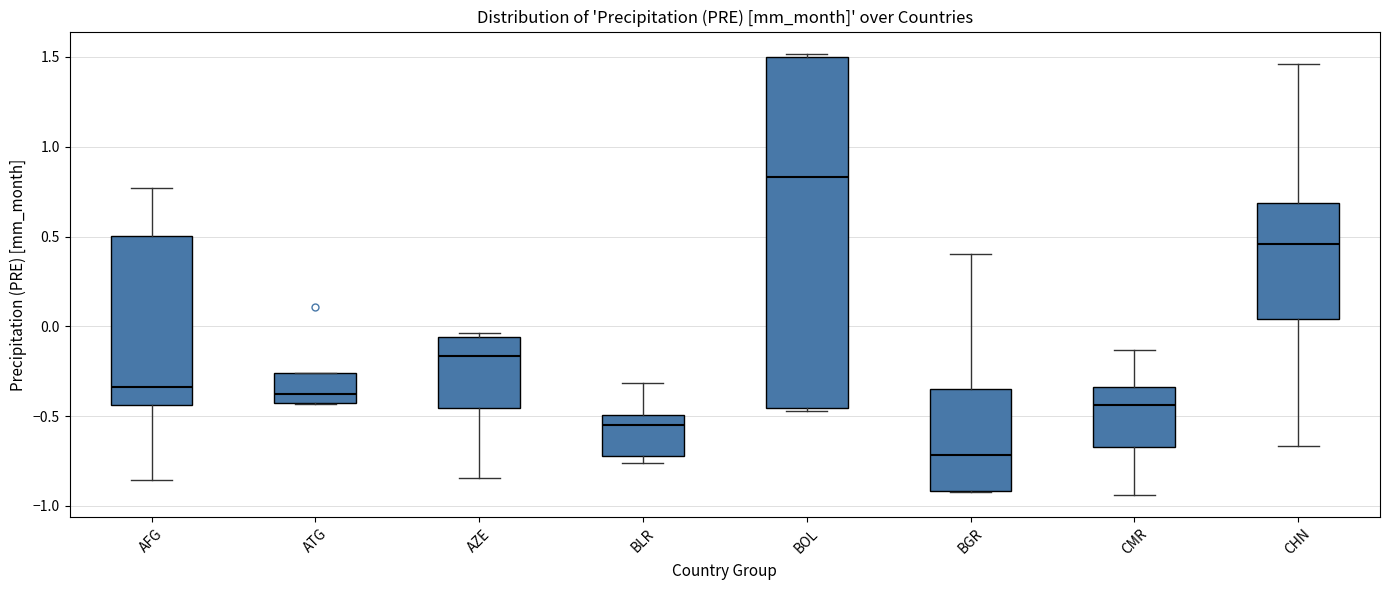

Which box has the lowest median line?

BGR